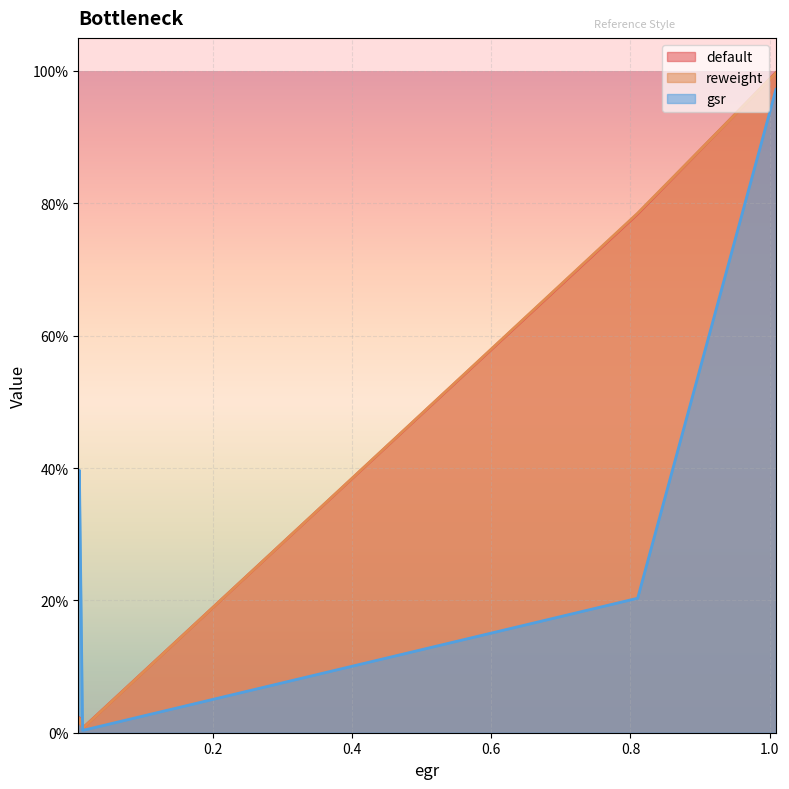

What are all the series names shown in the legend?

default, reweight, gsr